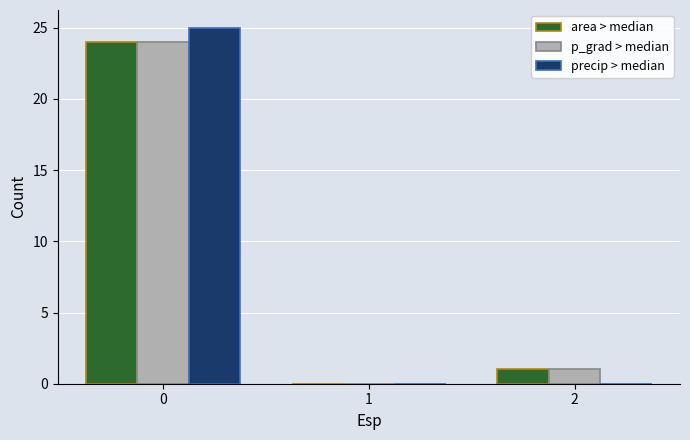

Between 0 and 2, which series saw the biggest shift?

precip > median